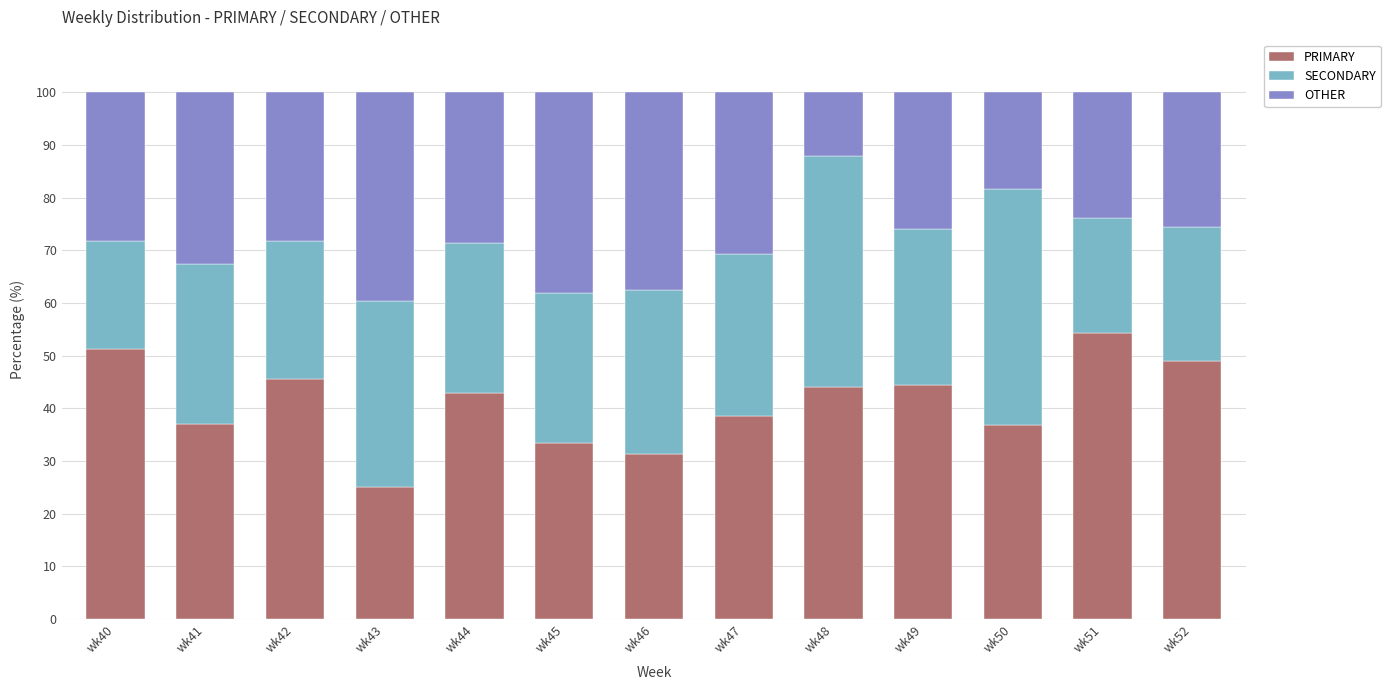

How many categories are shown in the chart?

13